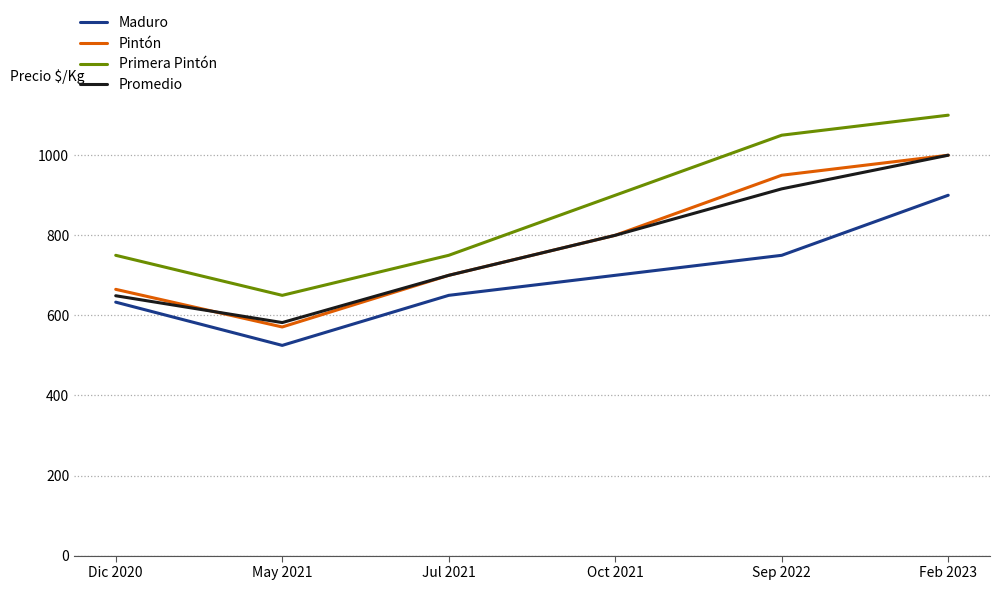

True or false: Pintón has more than 1 points higher than both neighbors.

False